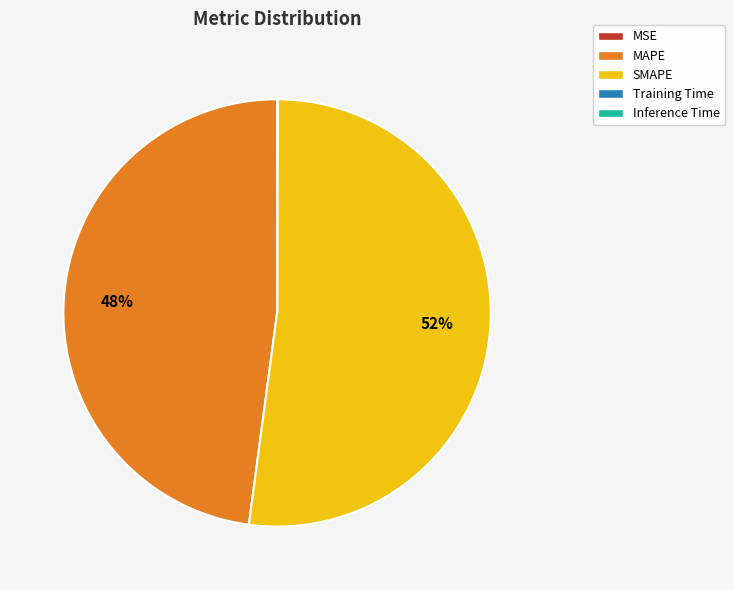

To the nearest percent, what is the average slice percentage?

20%